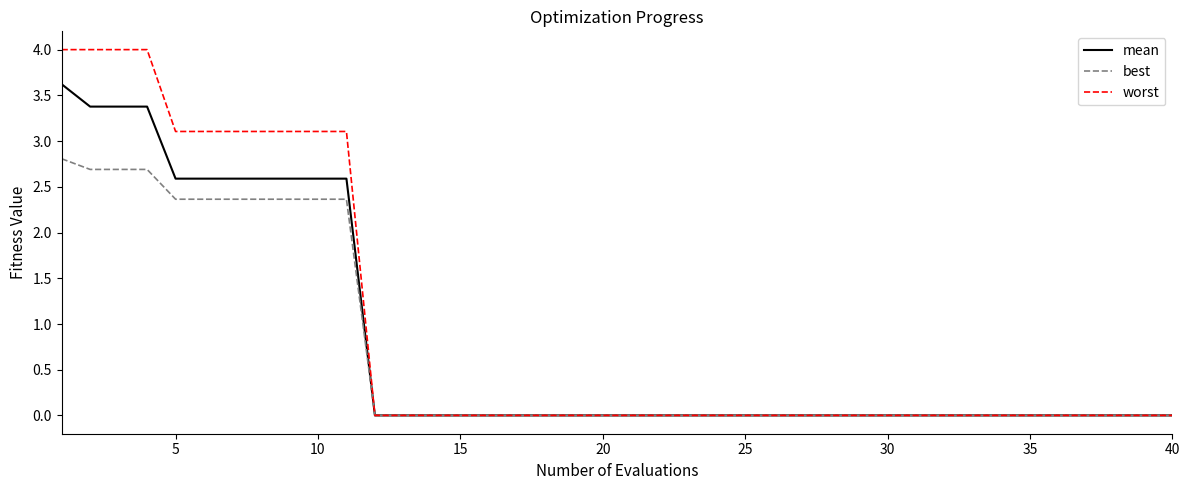

Does the chart have visible grid lines?

No